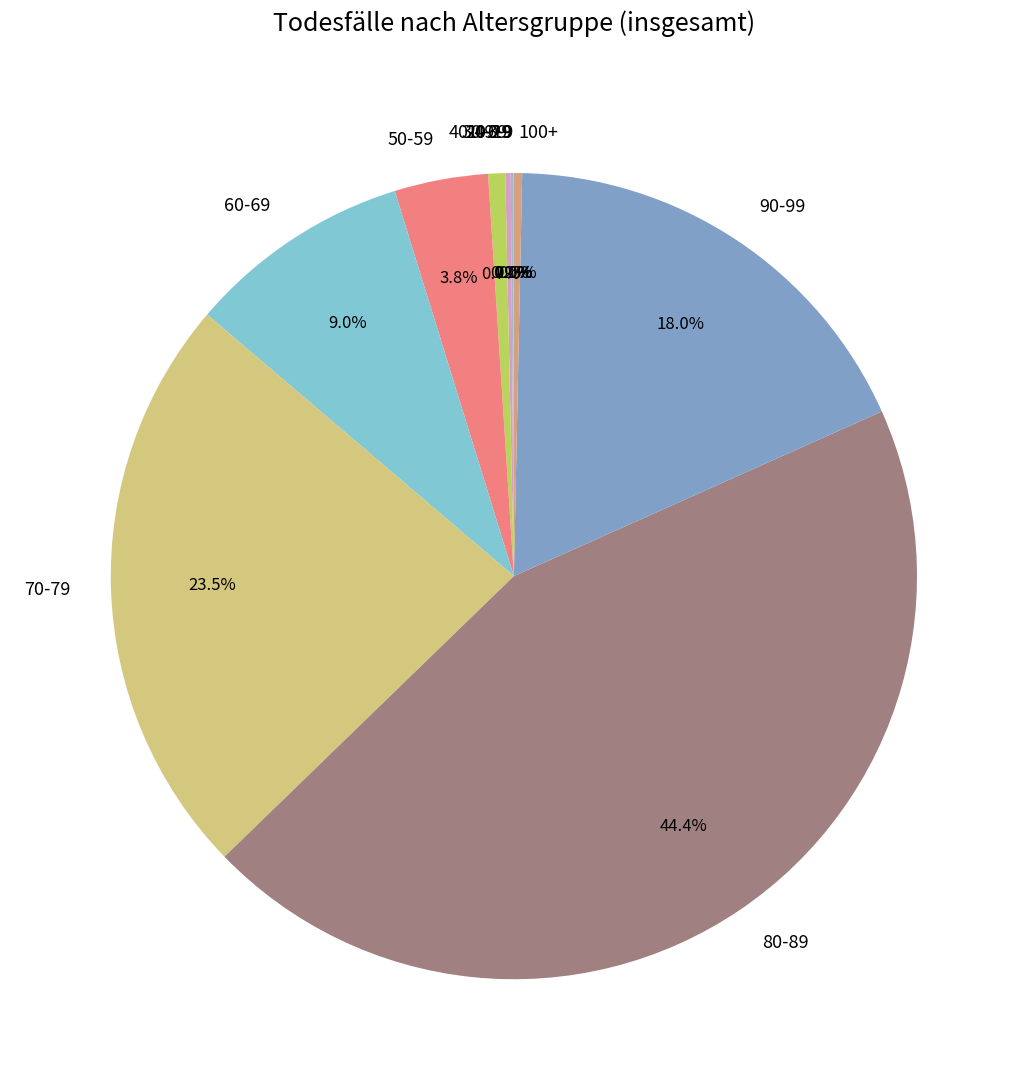

Is there a majority slice in this chart?

No